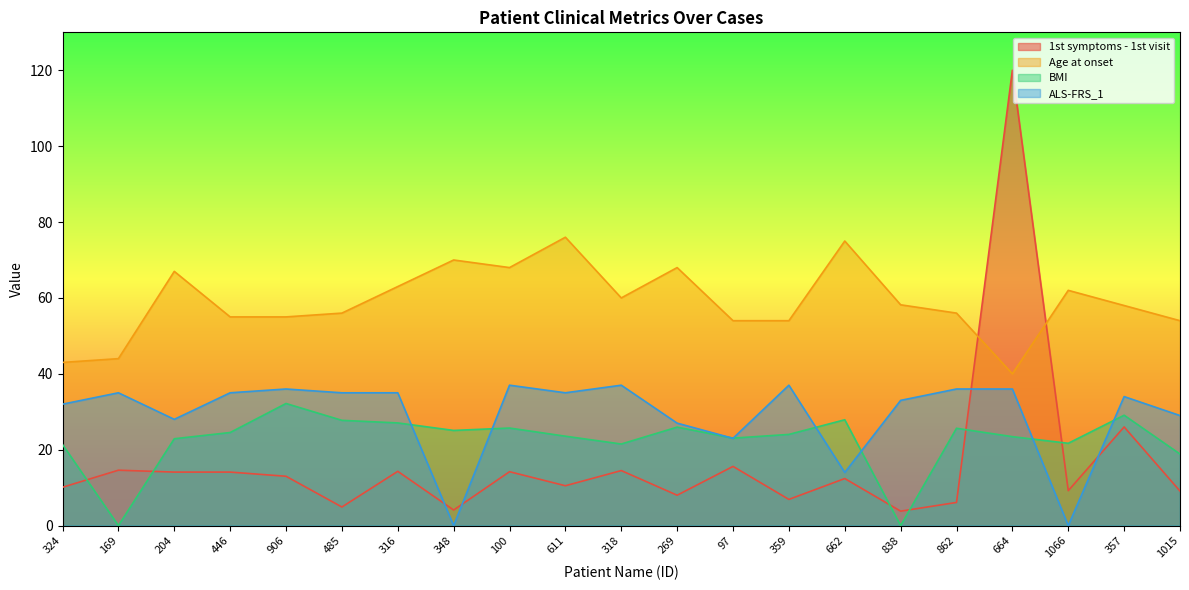

What is the difference between the second highest and second lowest values in the BMI series?

29.1